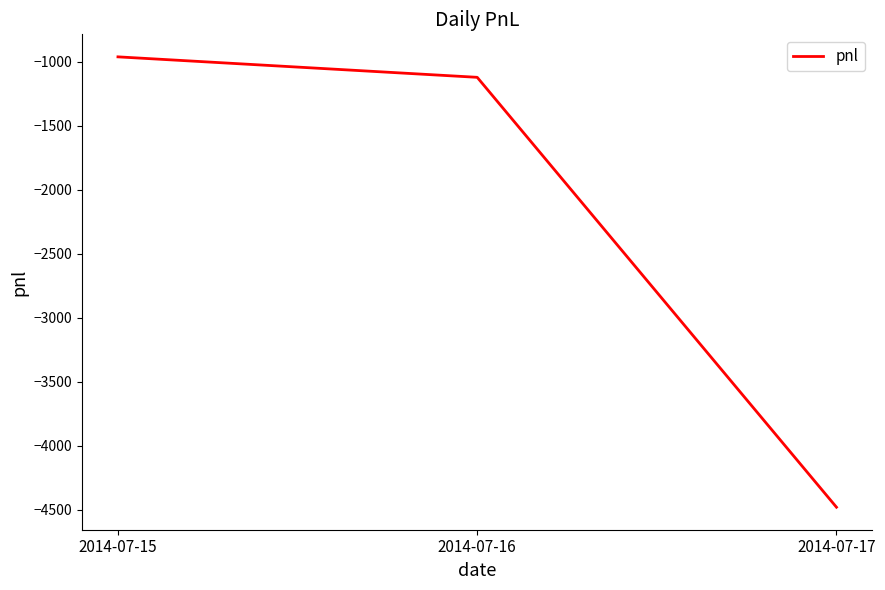

Which has a higher value, 2014-07-16 or 2014-07-17?

2014-07-16